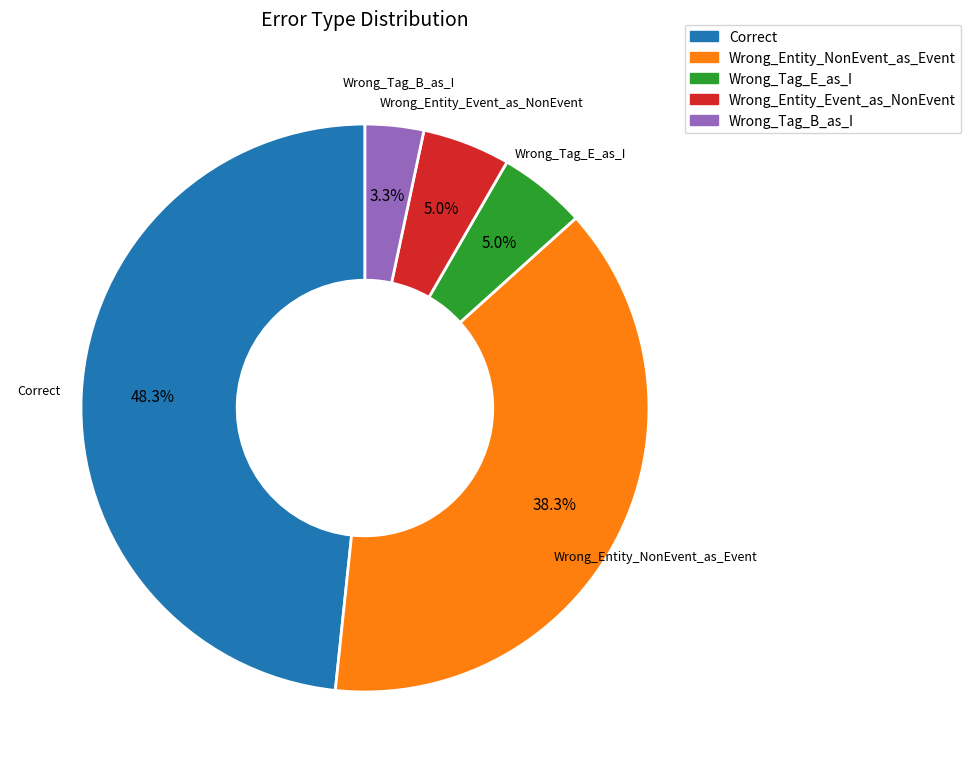

To the nearest percent, what percentage of the pie is Correct?

48%